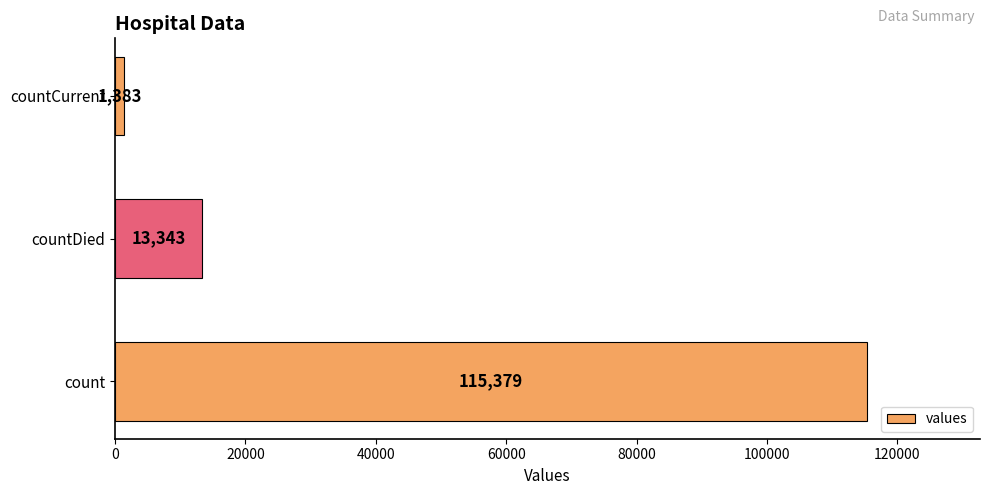

Where is the data nearest to the value 58381?

countDied